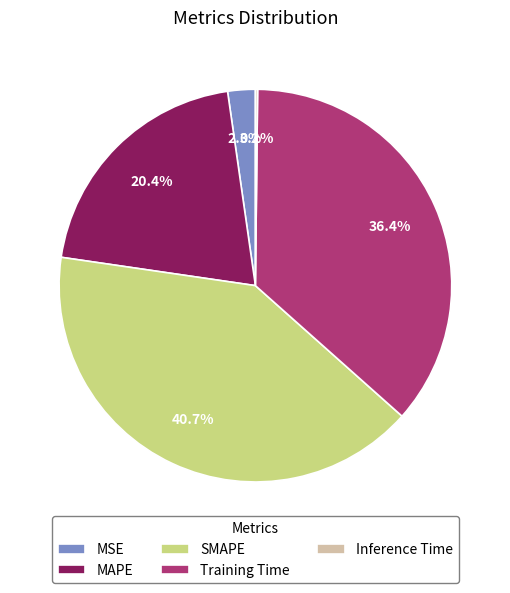

Is it true that MSE is 2% of the pie?

True